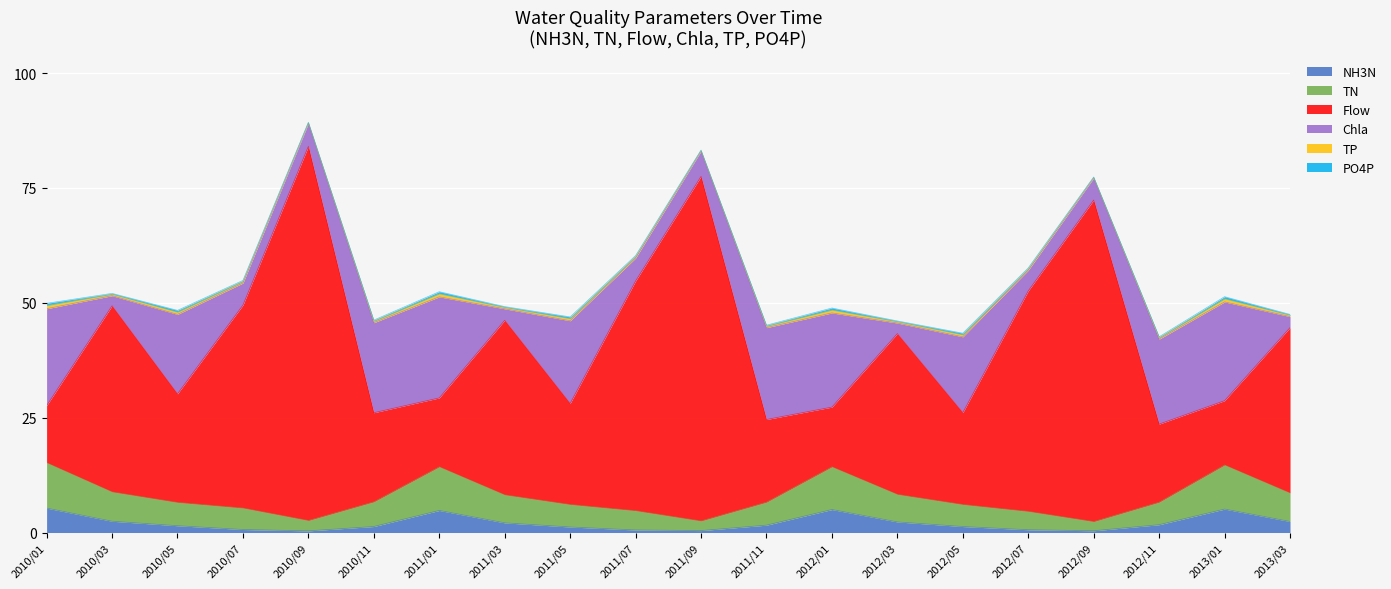

What is the highest value of the NH3N series?

5.3